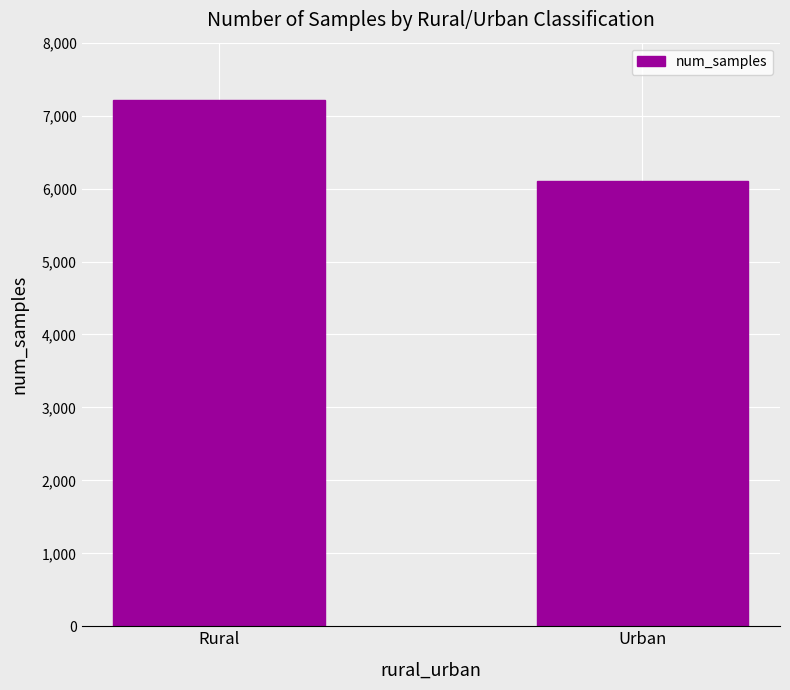

What is the change in value from Rural to Urban?

-1118